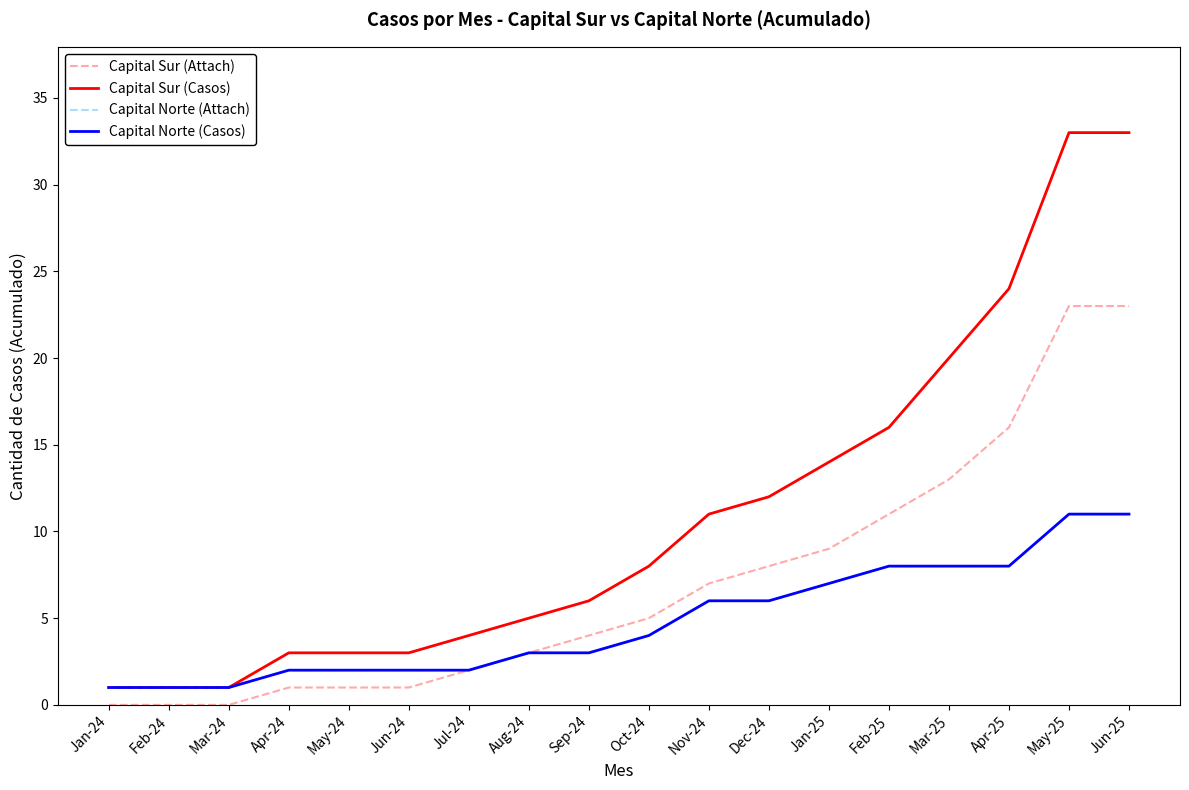

Which series has the largest total across all categories?

Capital Sur (Casos)